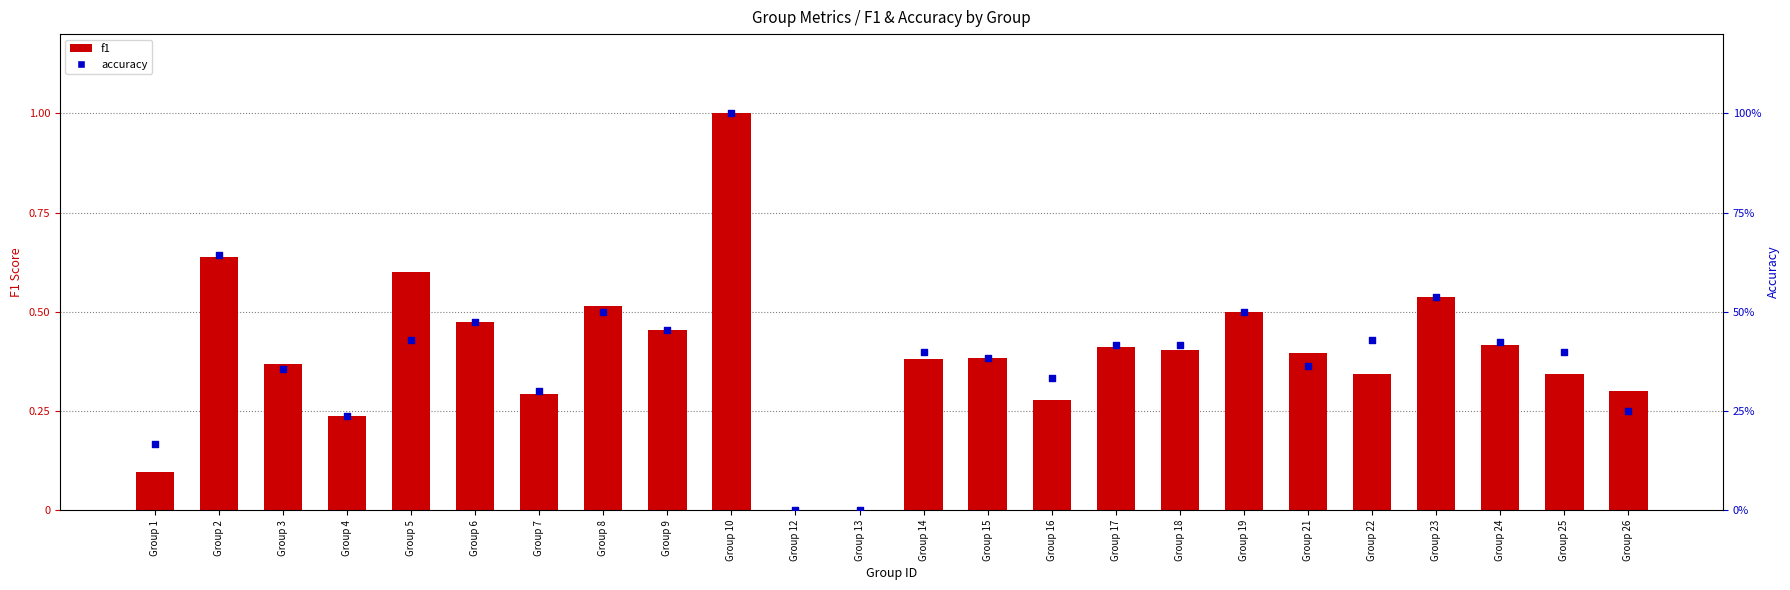

Which series has the largest total across all categories?

accuracy